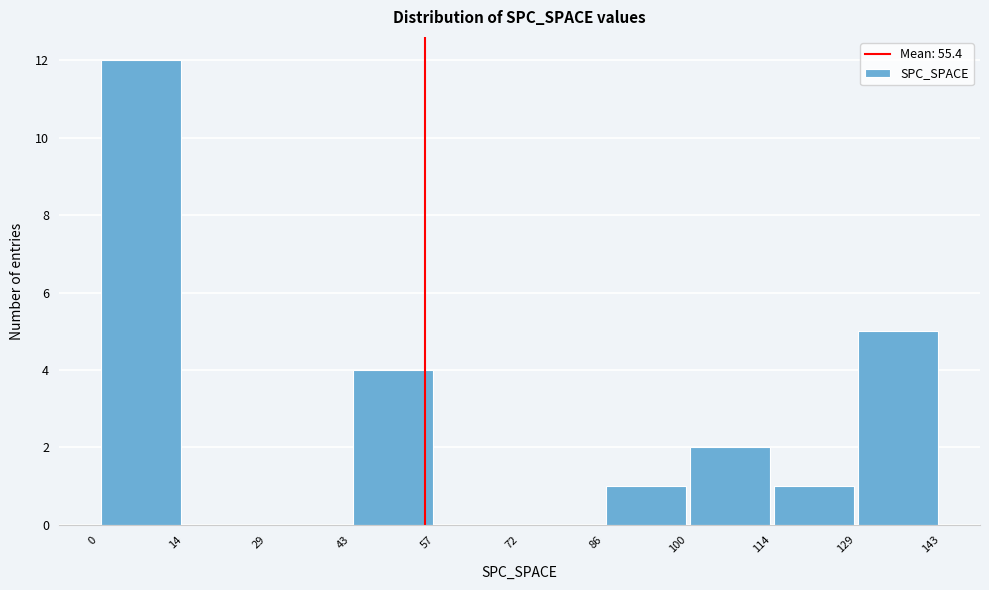

Over which range of the x-axis is the bar tallest?

0 to 14